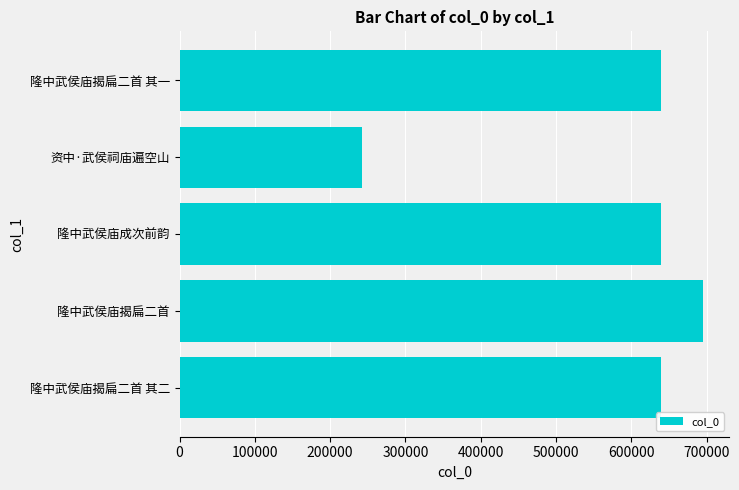

What is the average value?

570856